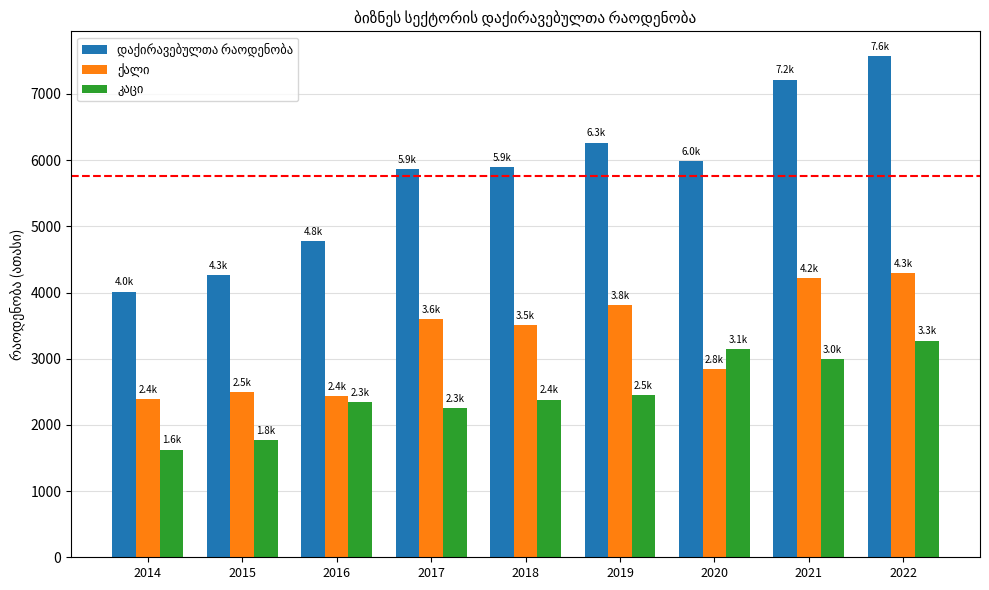

At which category does the chart reach its peak across all series?

2022